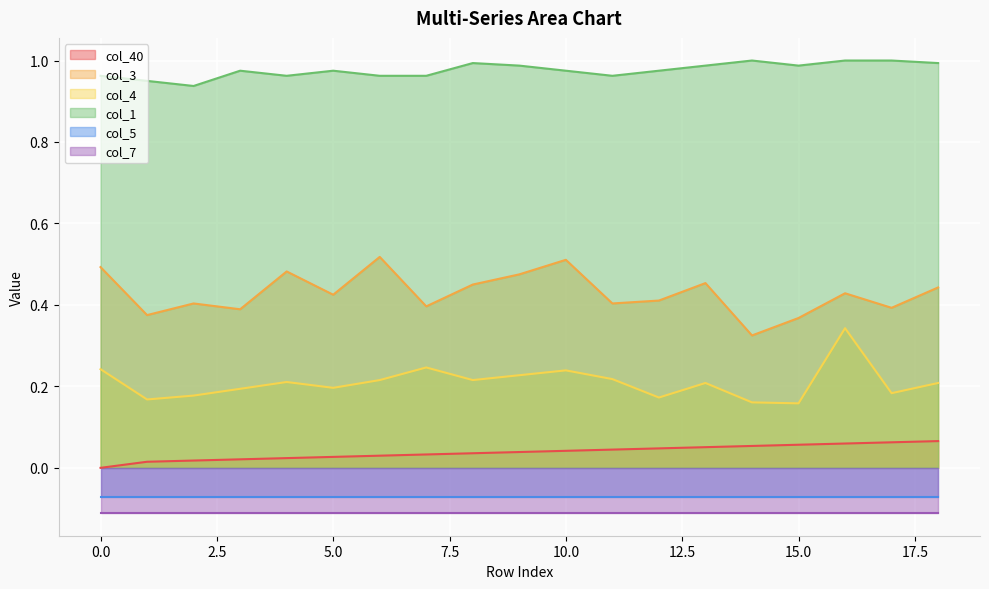

How many col_3 values are between 0 and 1?

19